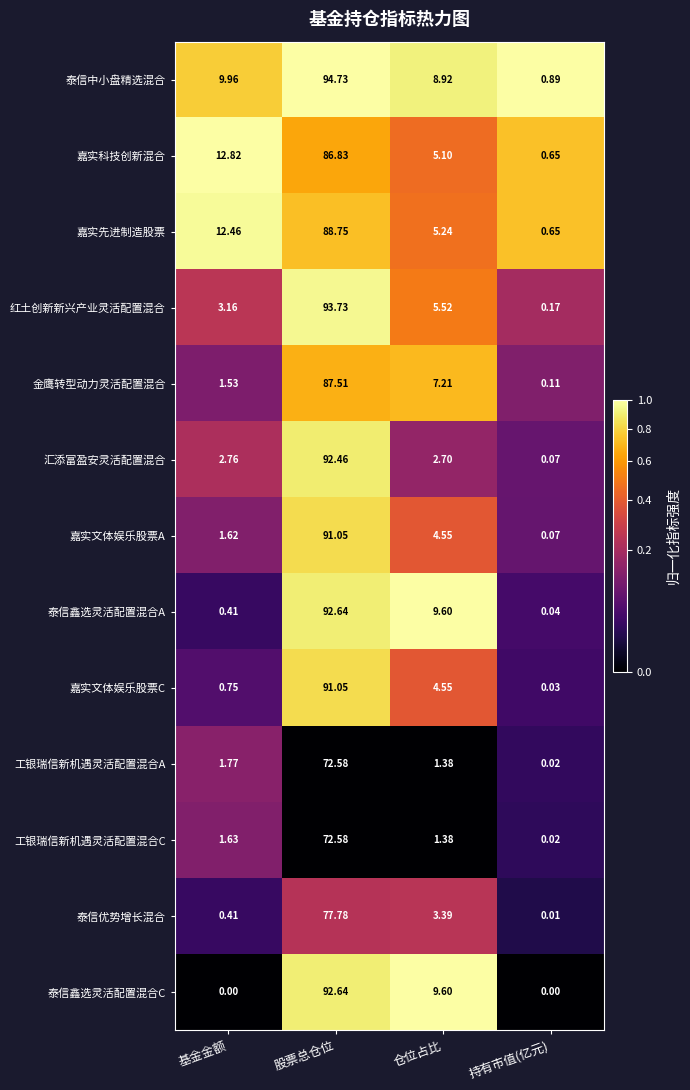

At which label does 嘉实科技创新混合 reach its minimum?

持有市值(亿元)